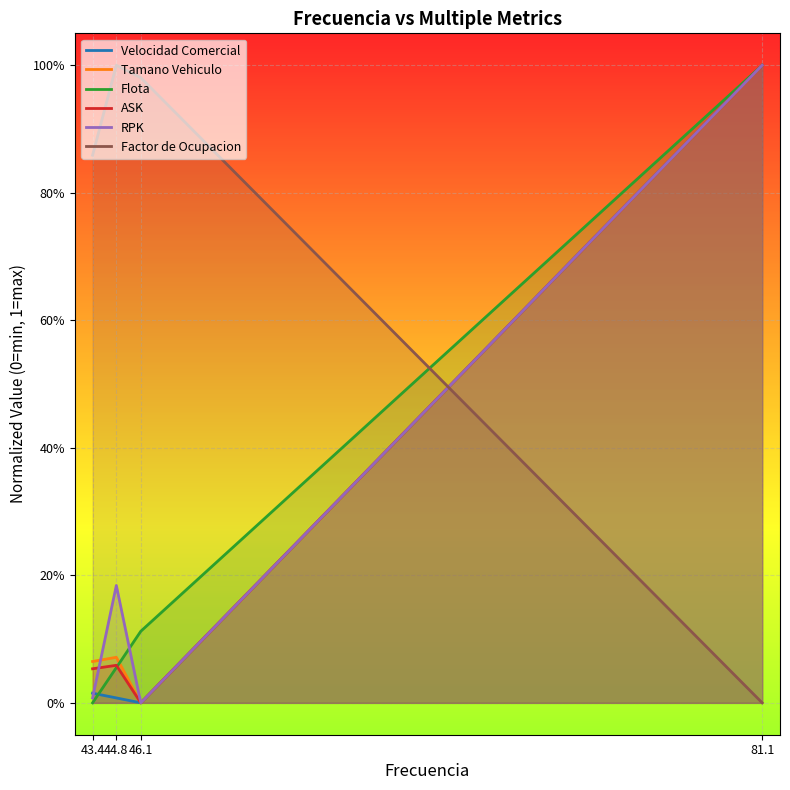

What is the difference between the highest and lowest values at 43.4?

0.9